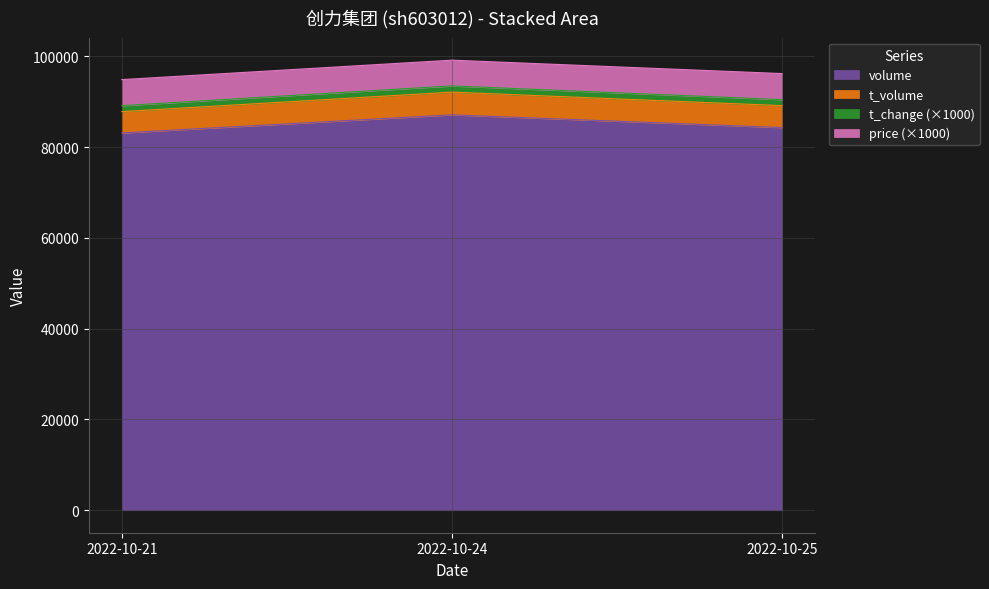

The value of t_volume at 2022-10-21 is 154036. True or false?

False